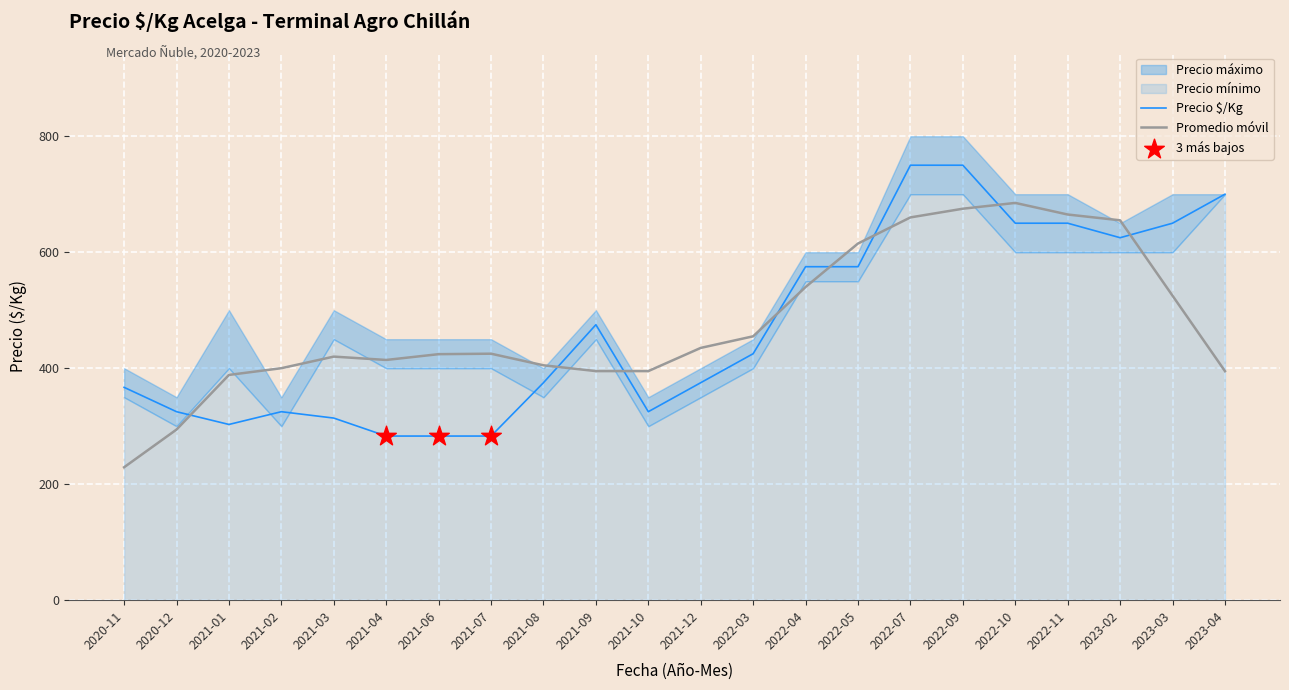

Which series ends up on top after the final intersection of Precio $/Kg and Promedio móvil?

Precio $/Kg